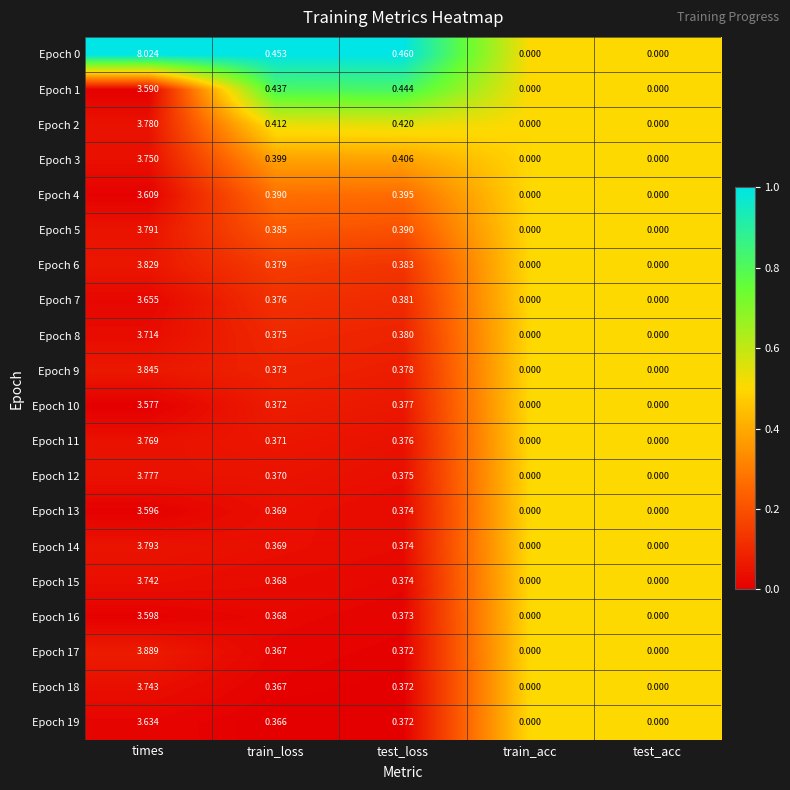

At which label is Epoch 4 closest to 1?

test_loss